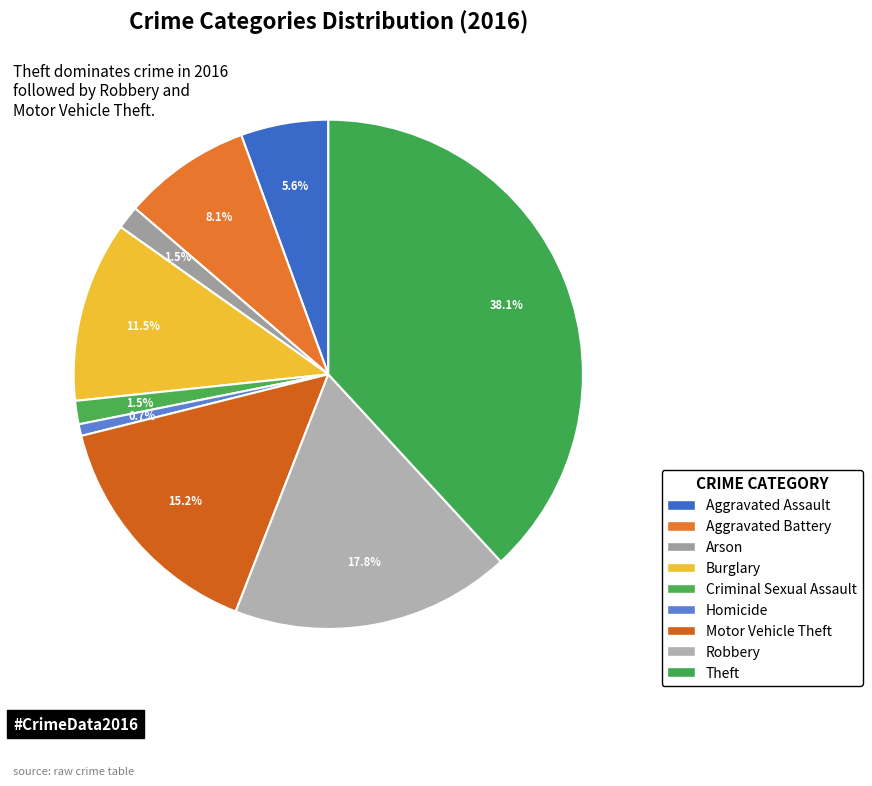

To the nearest percent, what portion does Theft represent?

38%